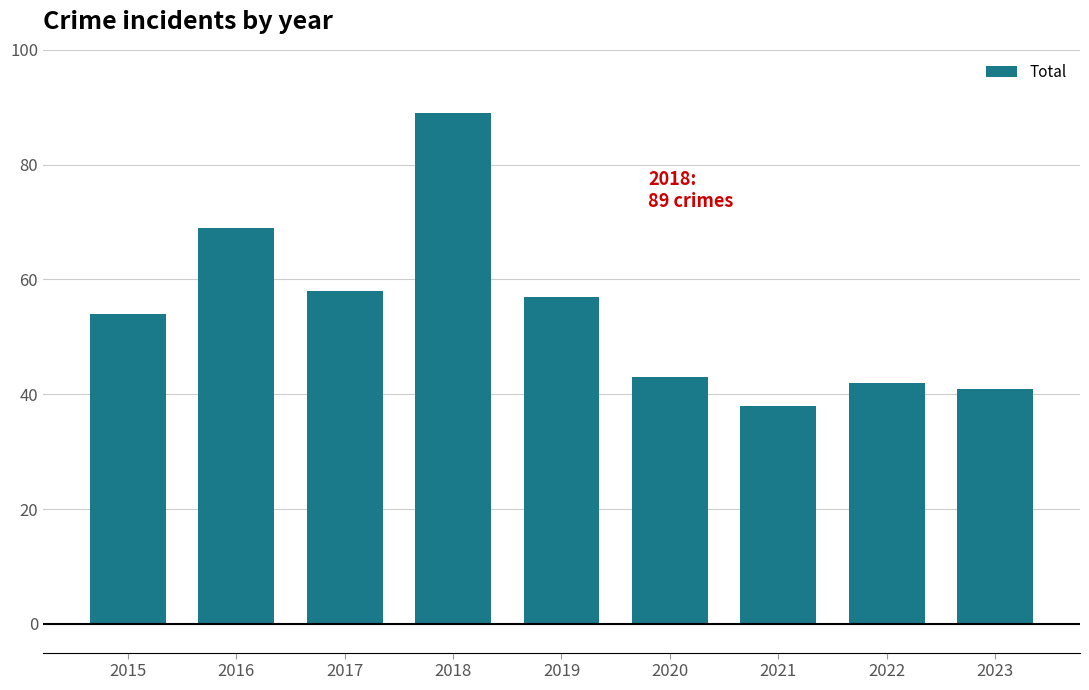

What is the difference between the maximum and minimum values?

51